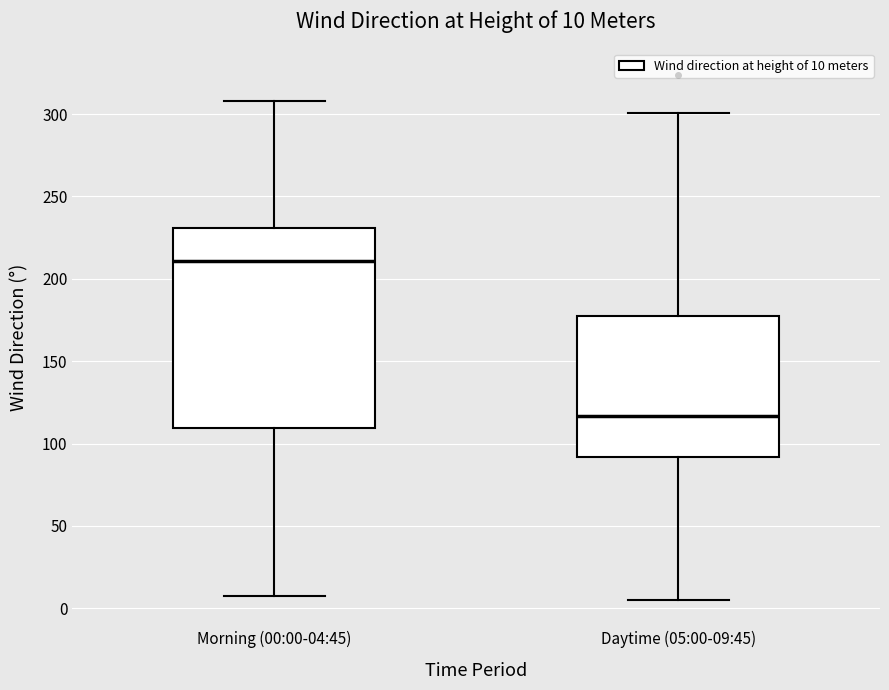

Which box's median line is the lowest?

Daytime (05:00-09:45)